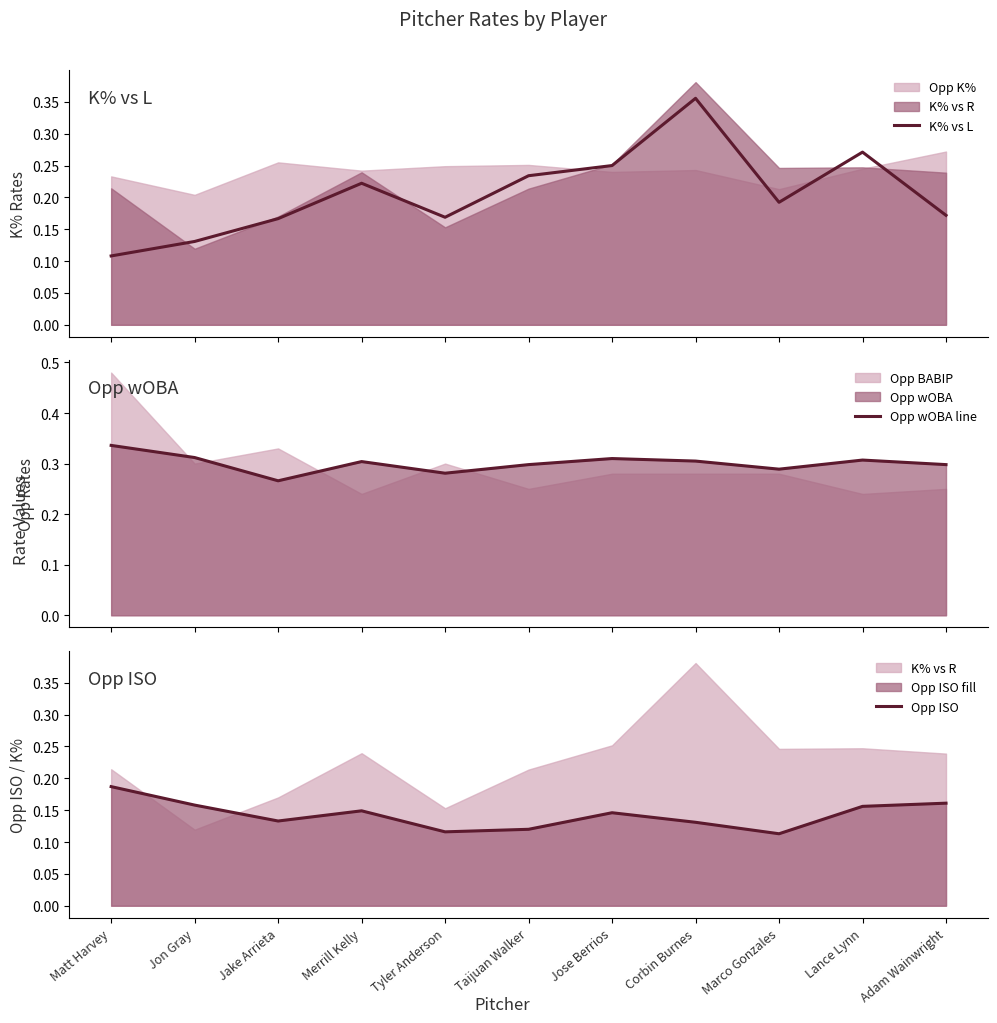

What value does the K% vs L series have at Tyler Anderson?

0.2